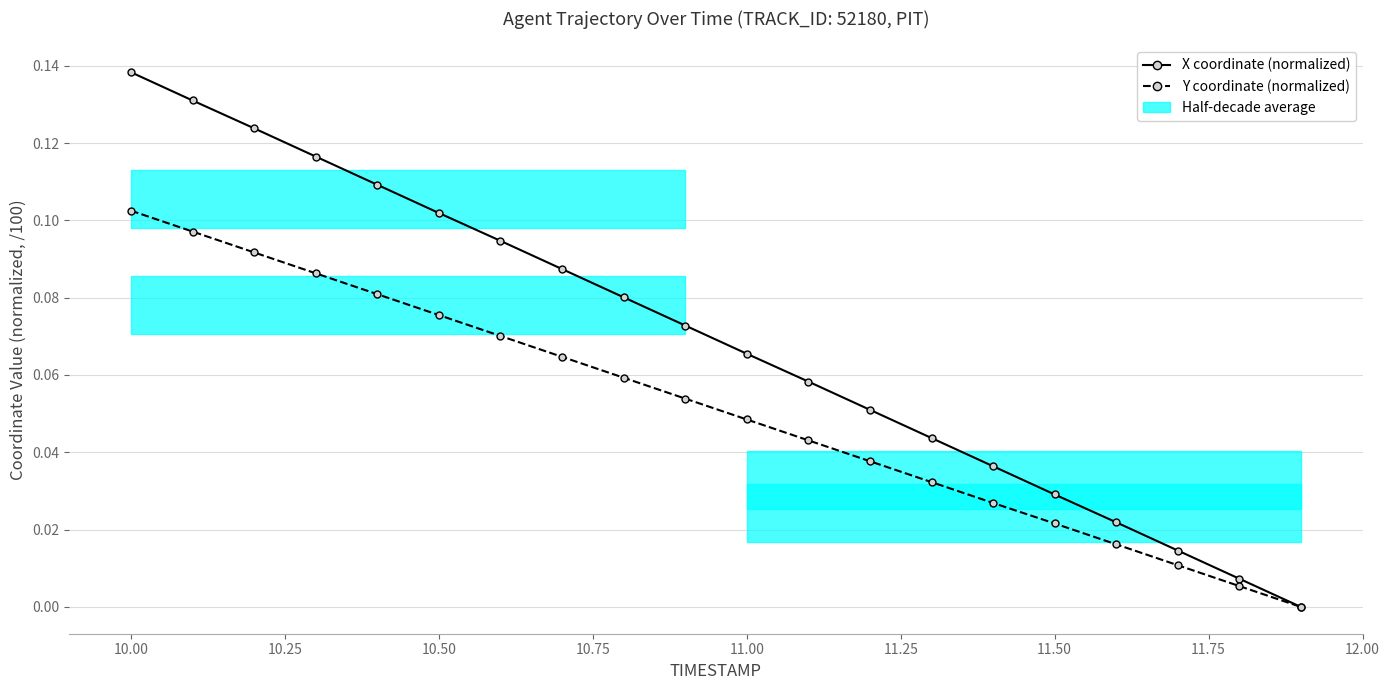

True or false: Y coordinate (normalized) has more than 2 points higher than both neighbors.

False